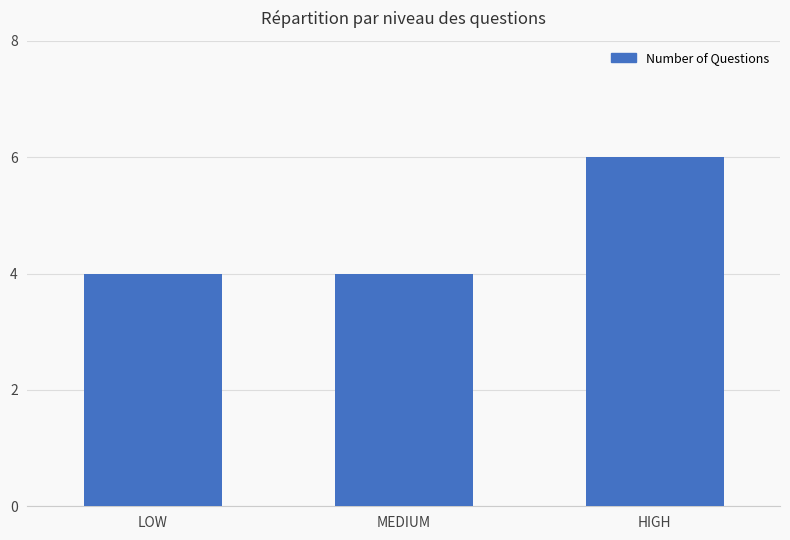

Reading left to right, transcribe all the data shown in this chart.

4	4	6